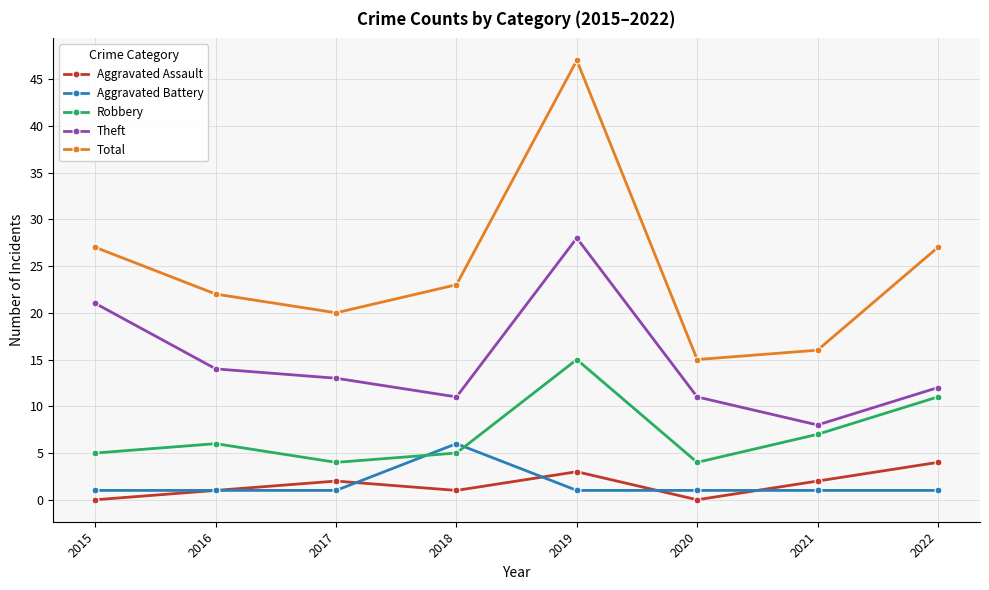

What is the value of the Theft point at the 6th from the left?

11